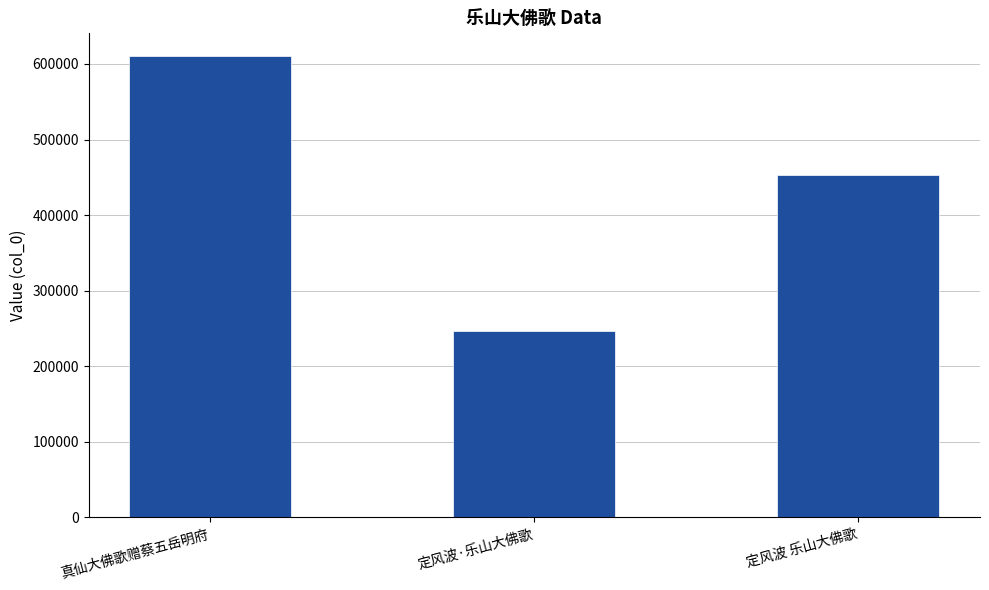

How many distinct data groups are displayed?

1